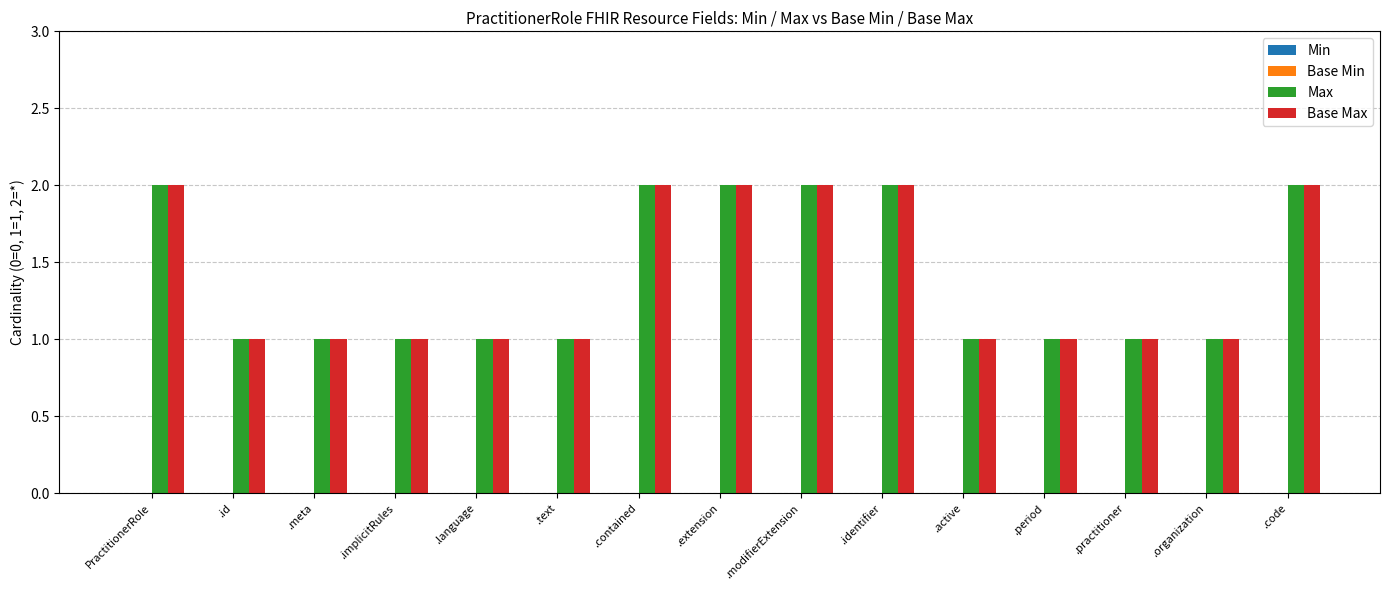

What is the sum of the Max values at .contained and .active?

3